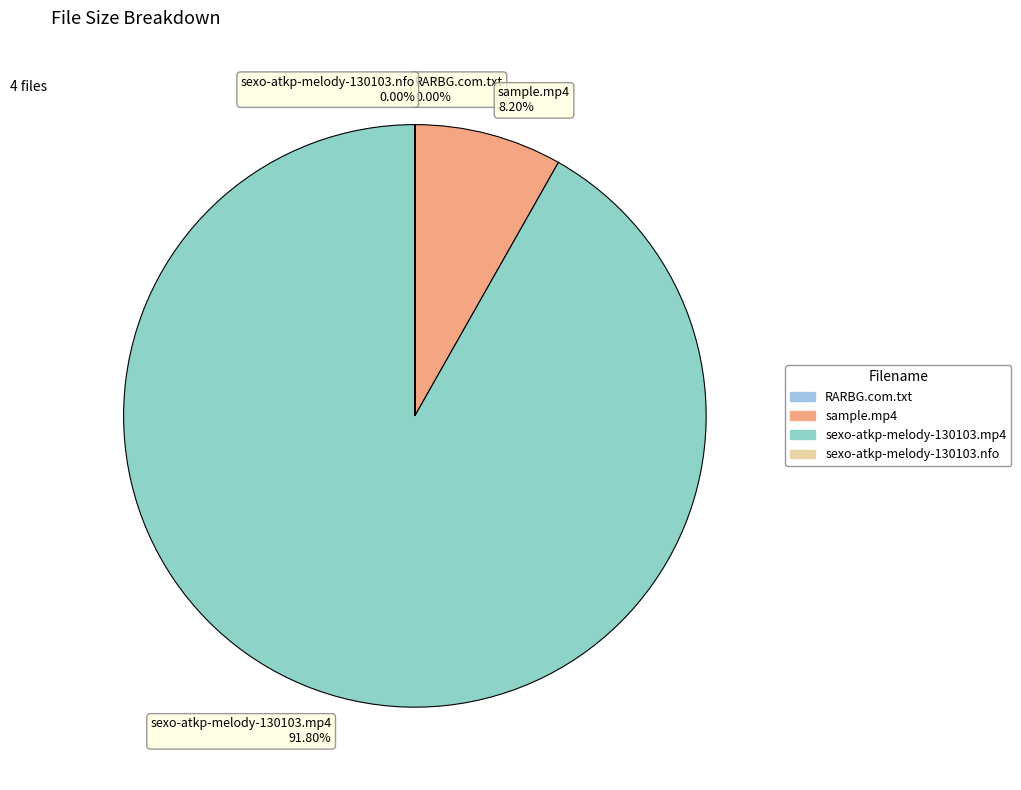

Does any single category account for the majority?

Yes